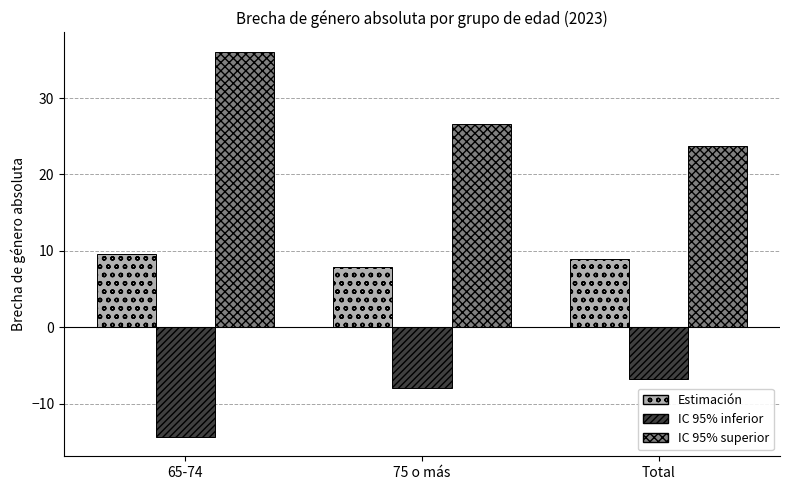

Is it true that IC 95% superior equals 10.8 at Total?

False